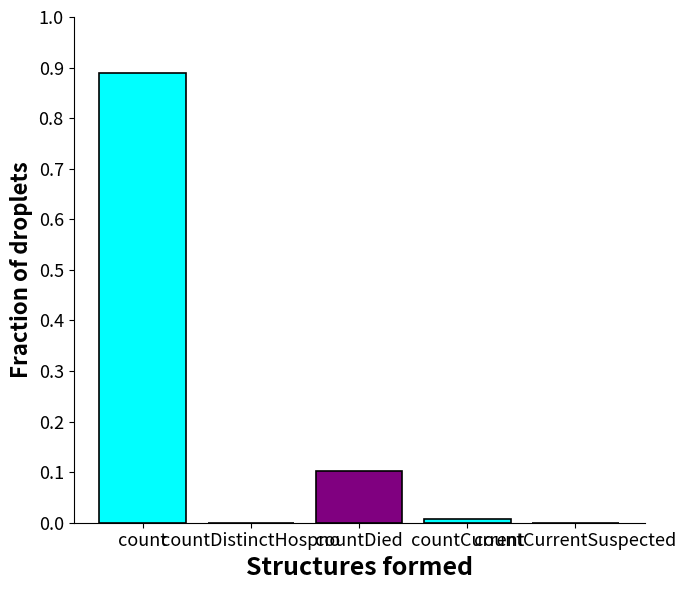

Reading right to left, transcribe all the data shown in this chart.

countCurrentSuspected=0.0	countCurrent=0.0	countDied=0.1	countDistinctHospno=0.0	count=0.9